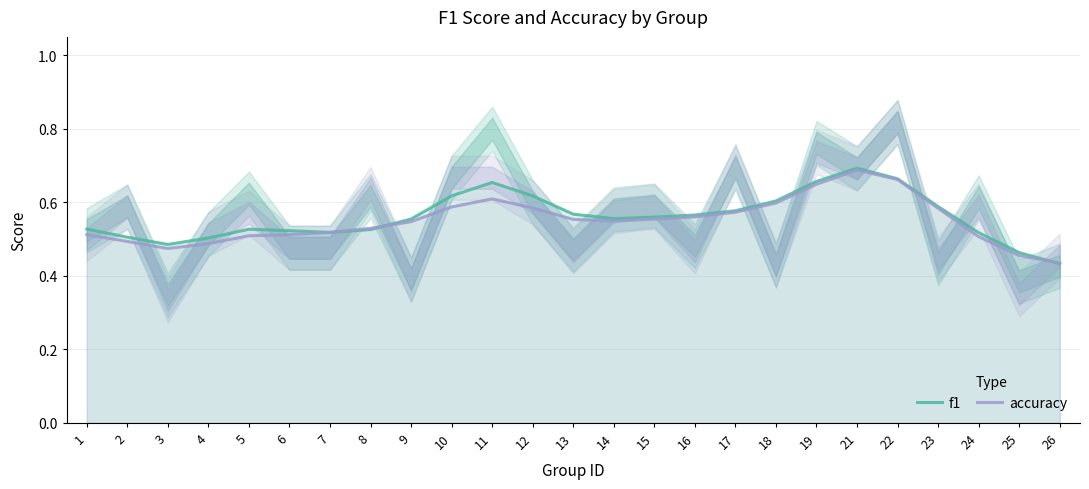

What are all the series names shown in the legend?

f1, accuracy